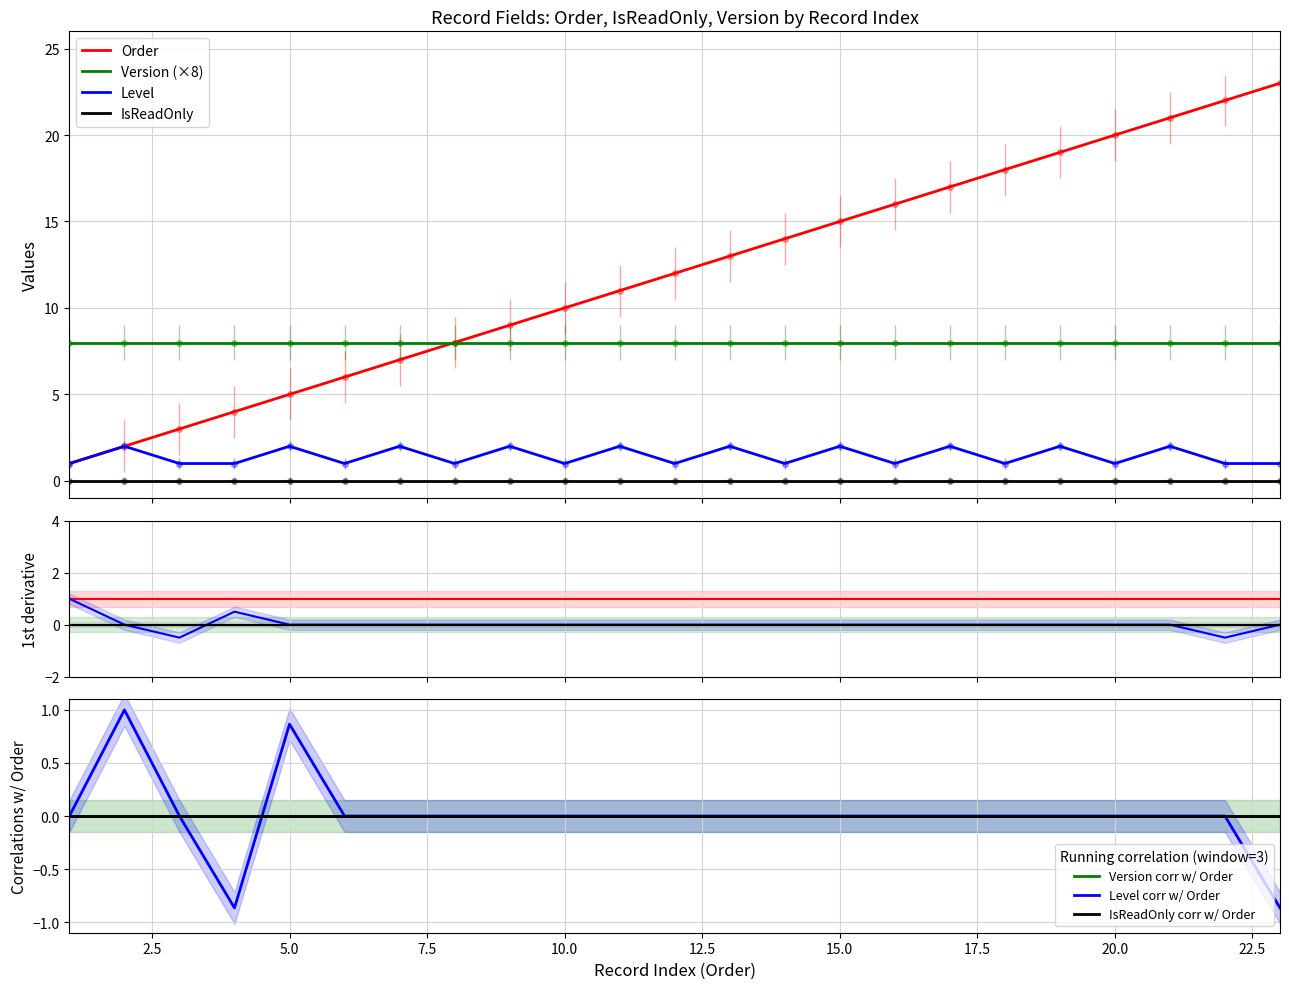

What is the average value of the Version series?

1